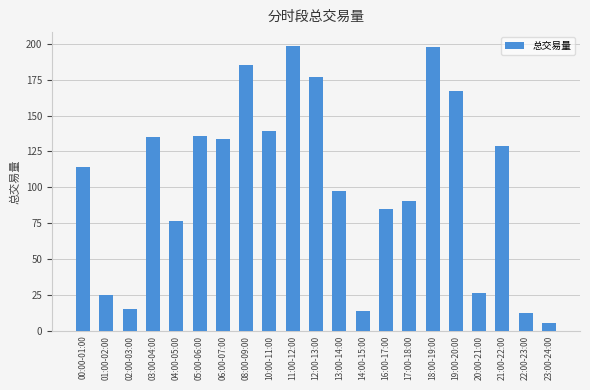

At which category does the chart reach its minimum across all series?

23:00-24:00